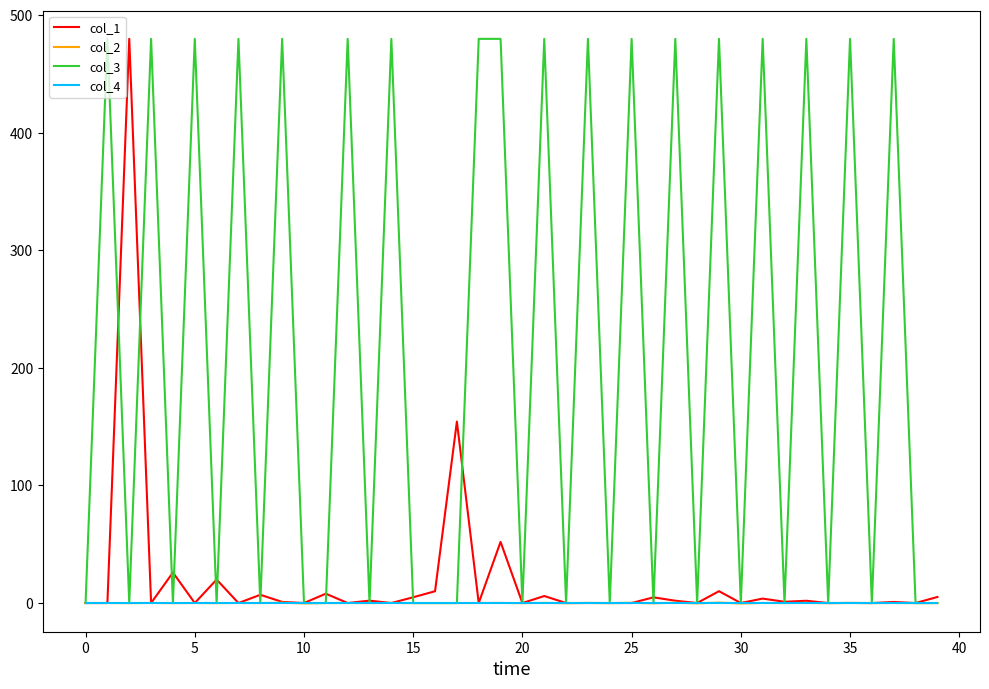

What is the difference between the maximum and second lowest values in the col_3 series?

479.8